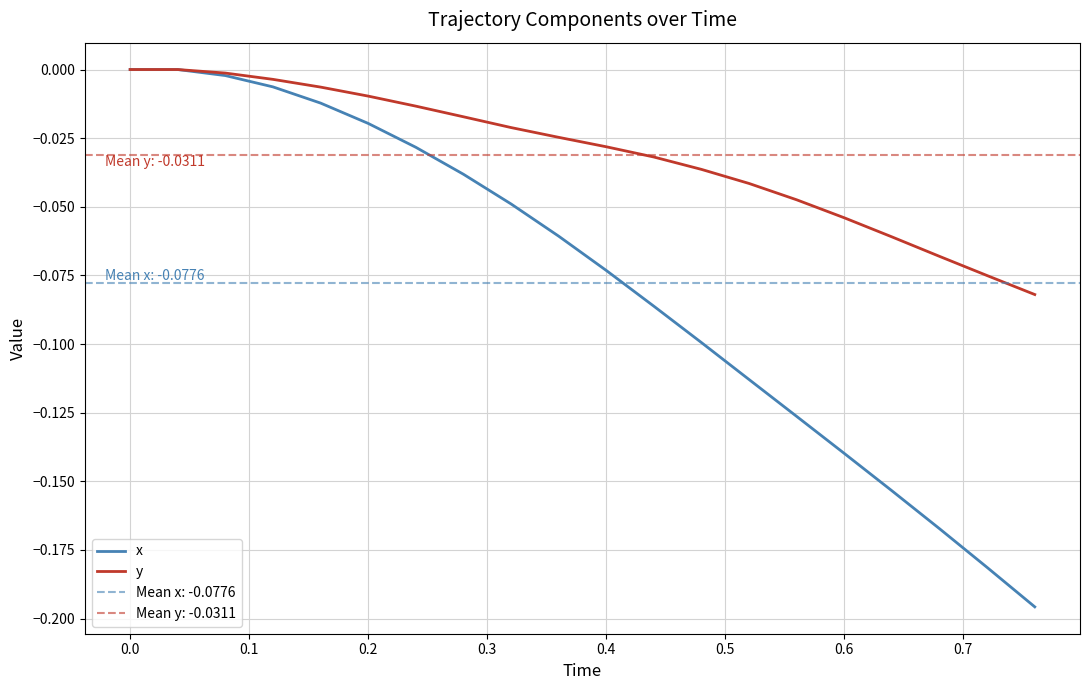

True or false: x and y intersect in this chart.

False